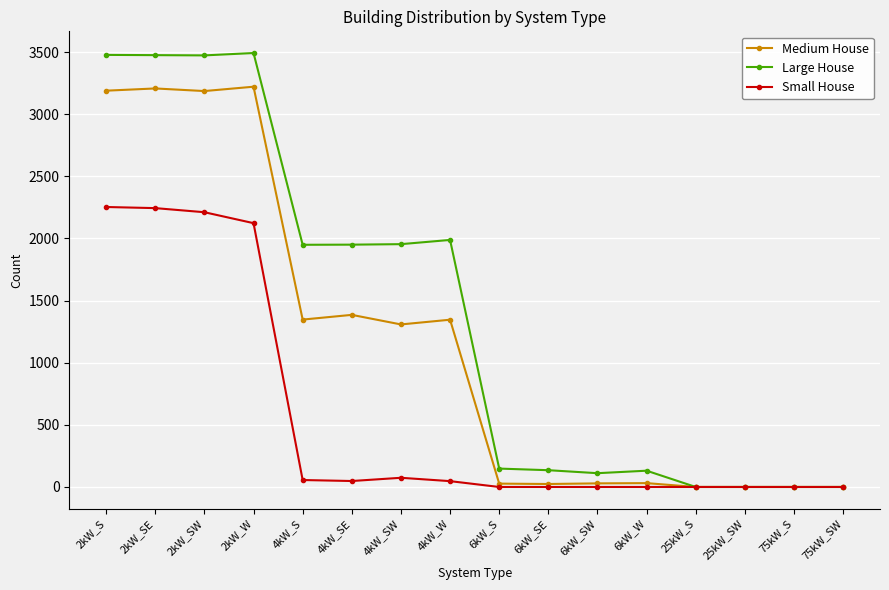

How many lines are shown in the chart?

3